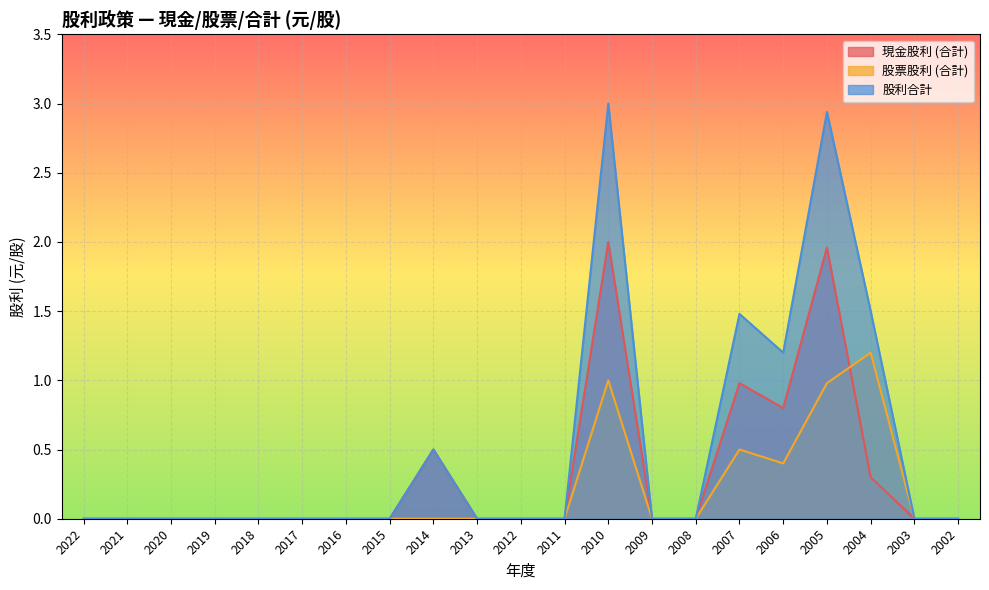

List the series in order of their peak value, lowest first.

股票股利 (合計), 現金股利 (合計), 股利合計